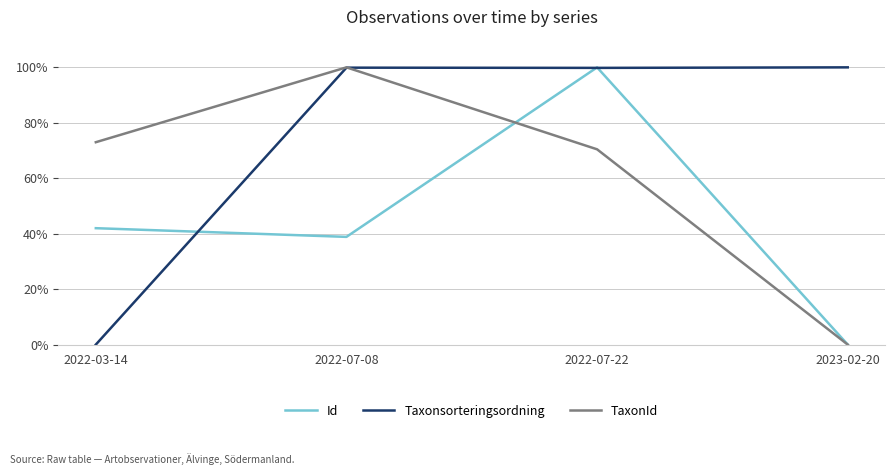

At which label does Id reach its minimum?

2023-02-20